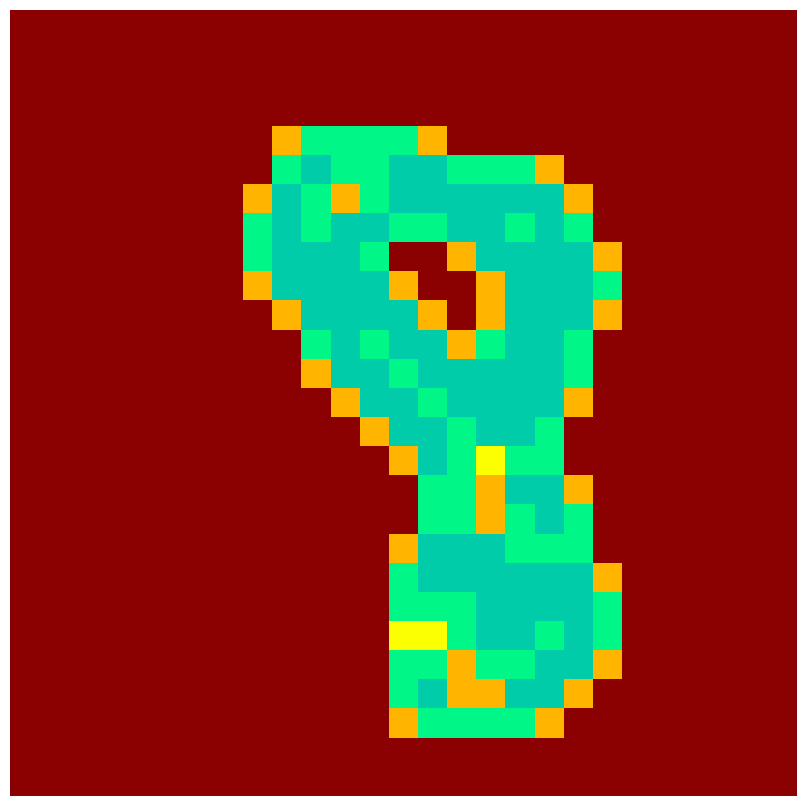

At which category is the sum across all series the highest?

17